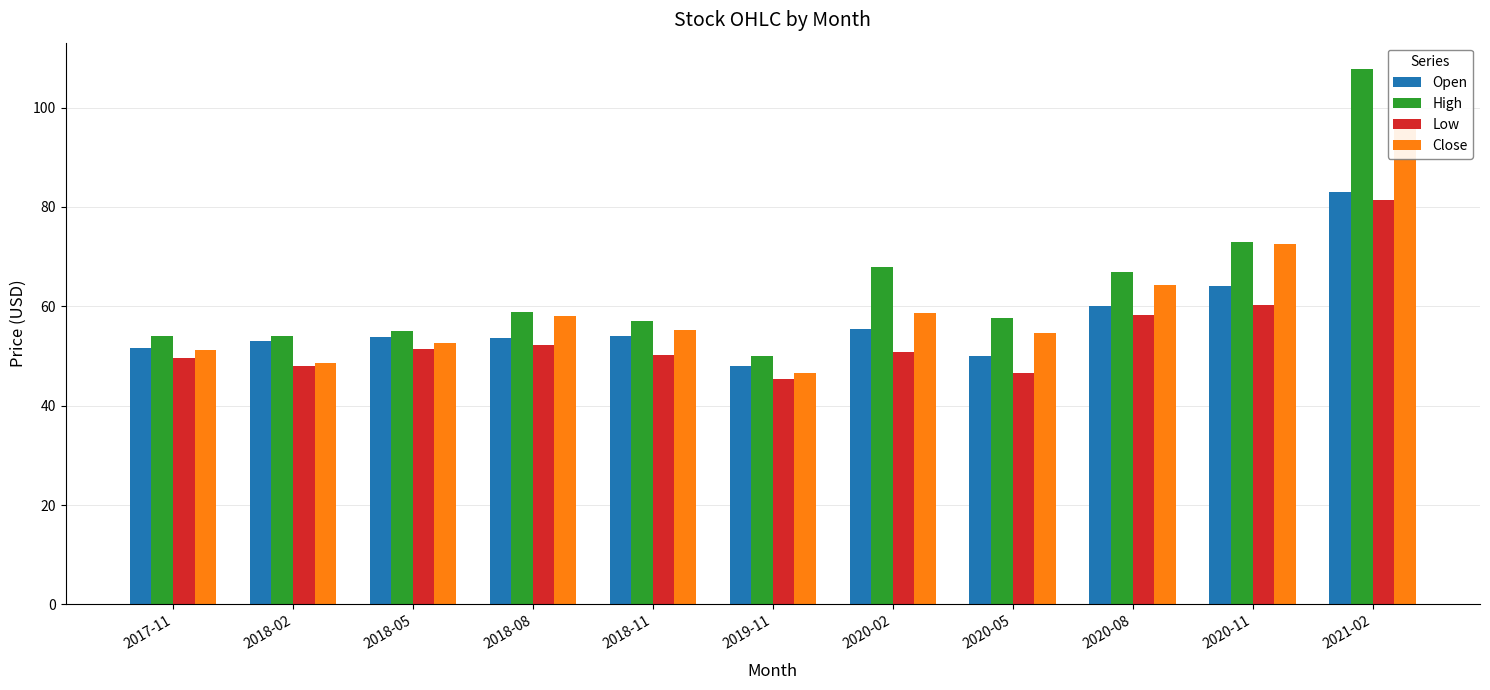

Which has a higher value, 2017-11 or 2020-08?

2020-08